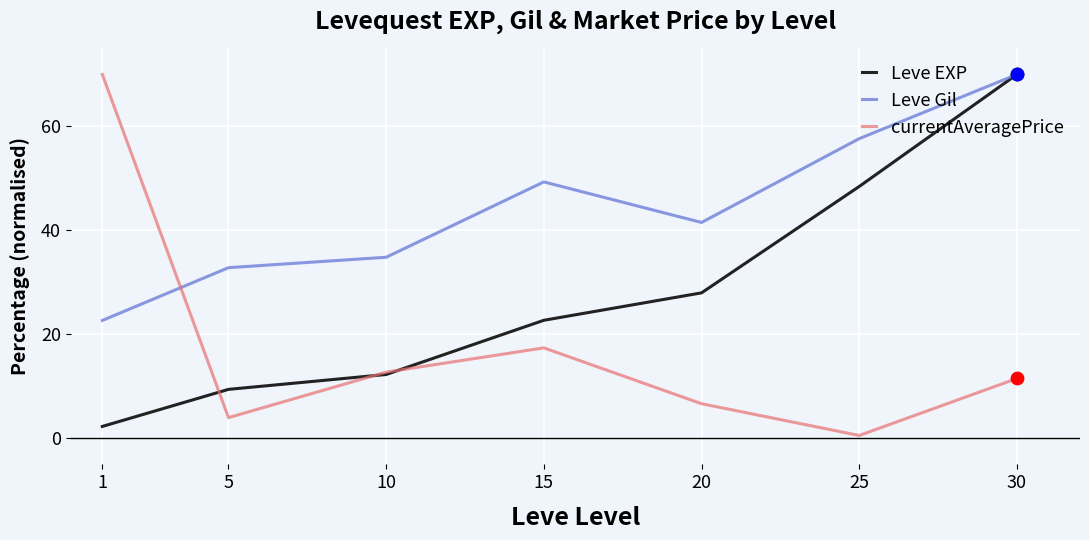

At which category is the sum across all series the highest?

30